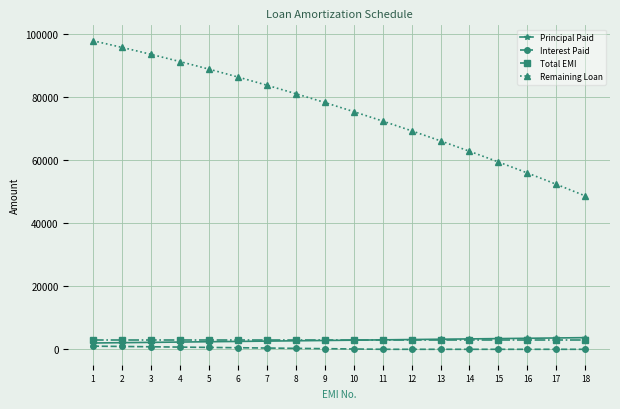

Which category has the highest value across all series?

1